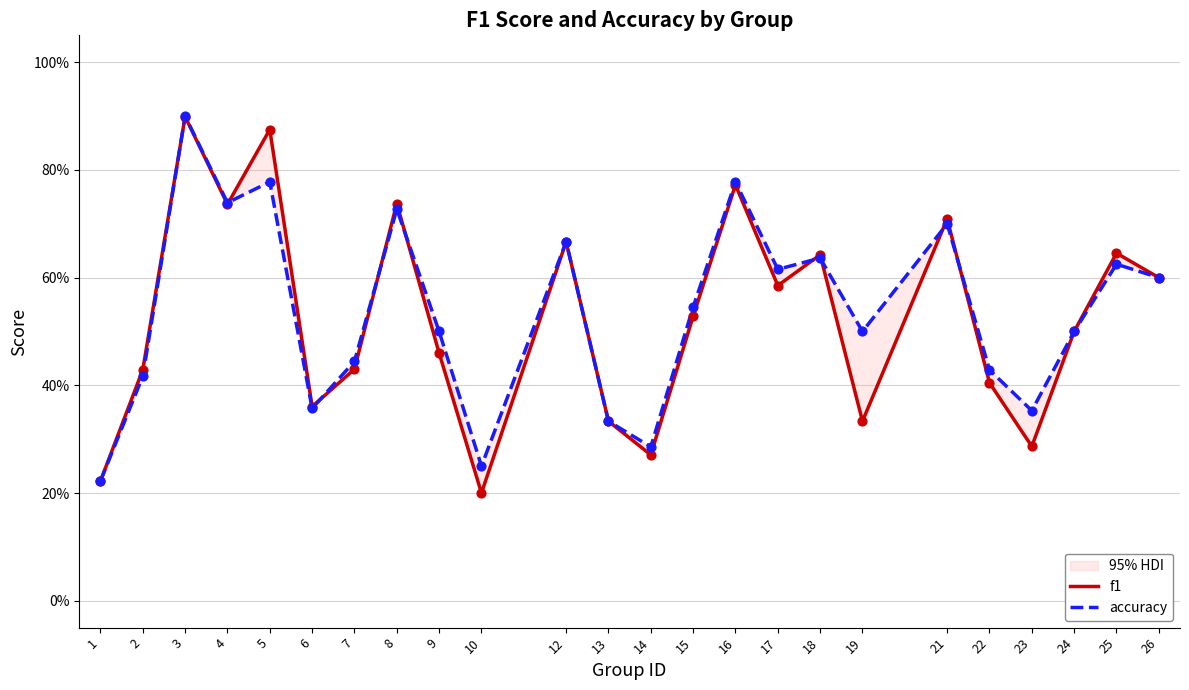

Is the value of f1 at 2 greater than the value of accuracy at 22?

Yes